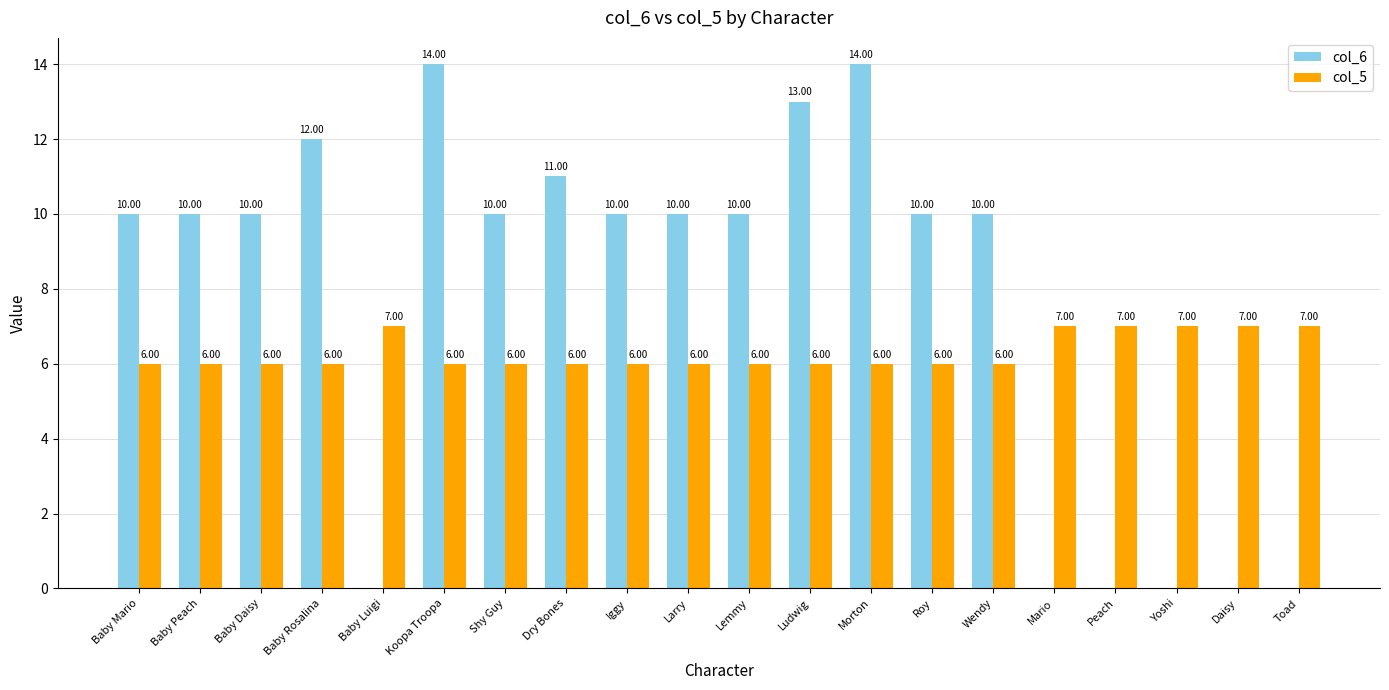

What is the average value of the col_5 series?

6